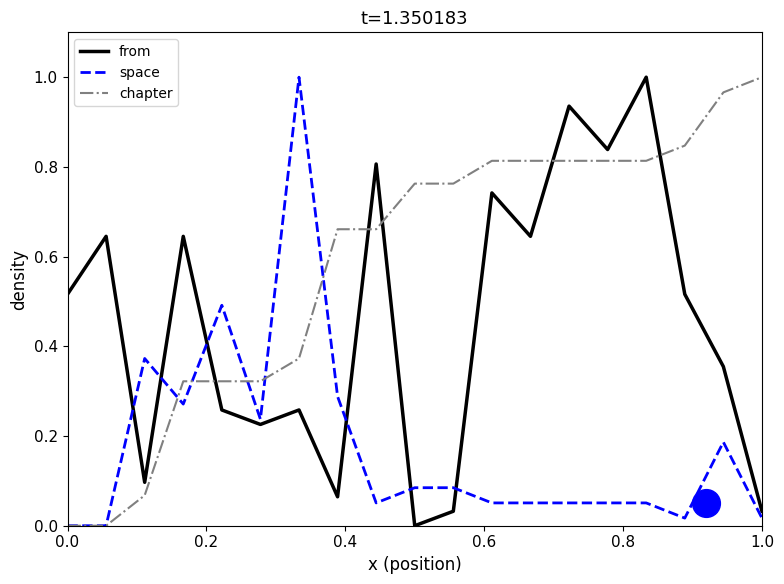

Which series has the largest Y range (max minus min)?

from